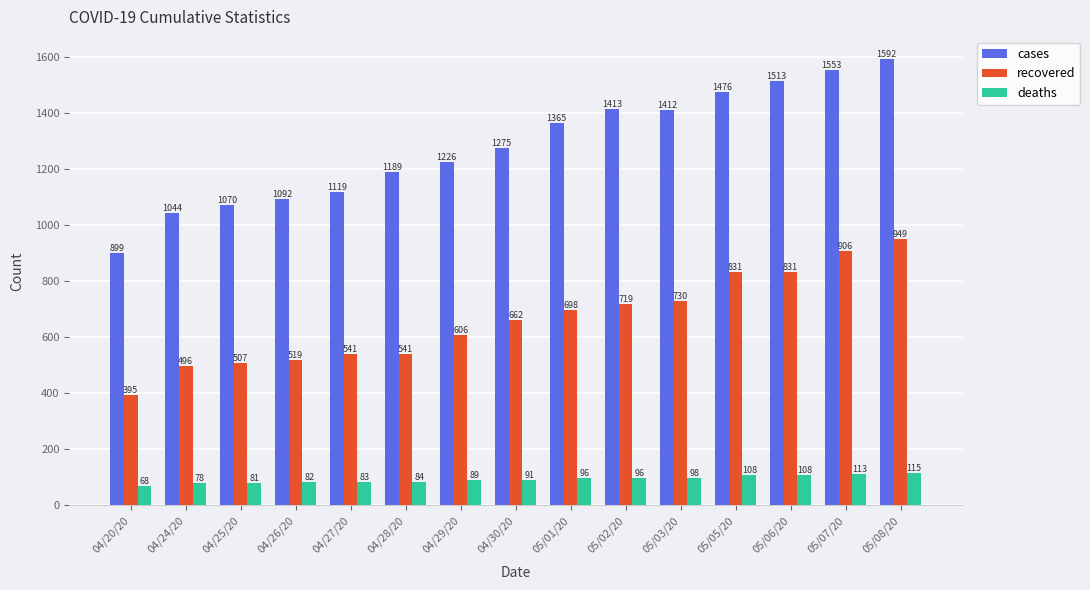

What is the difference between the maximum and minimum values in the deaths series?

47